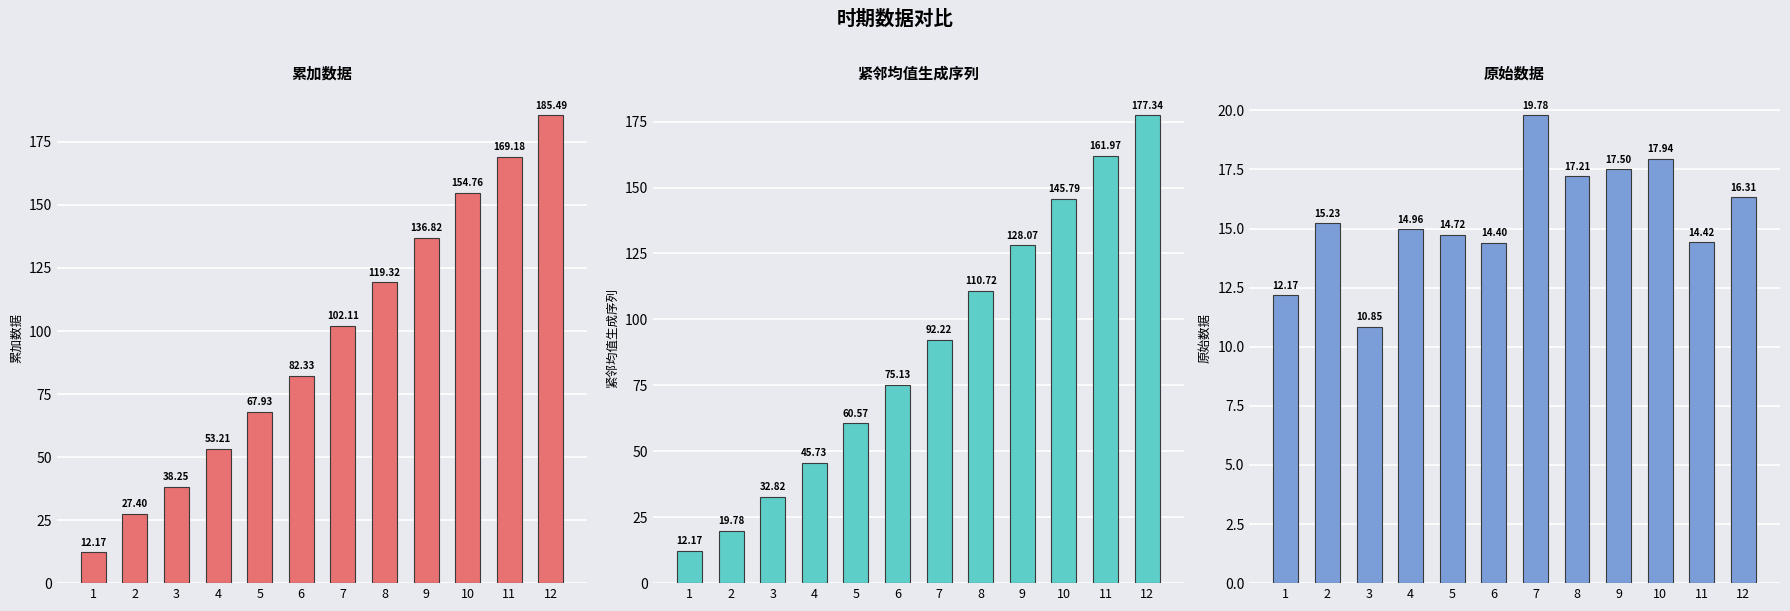

What is the lowest value of the 原始数据 series?

10.9